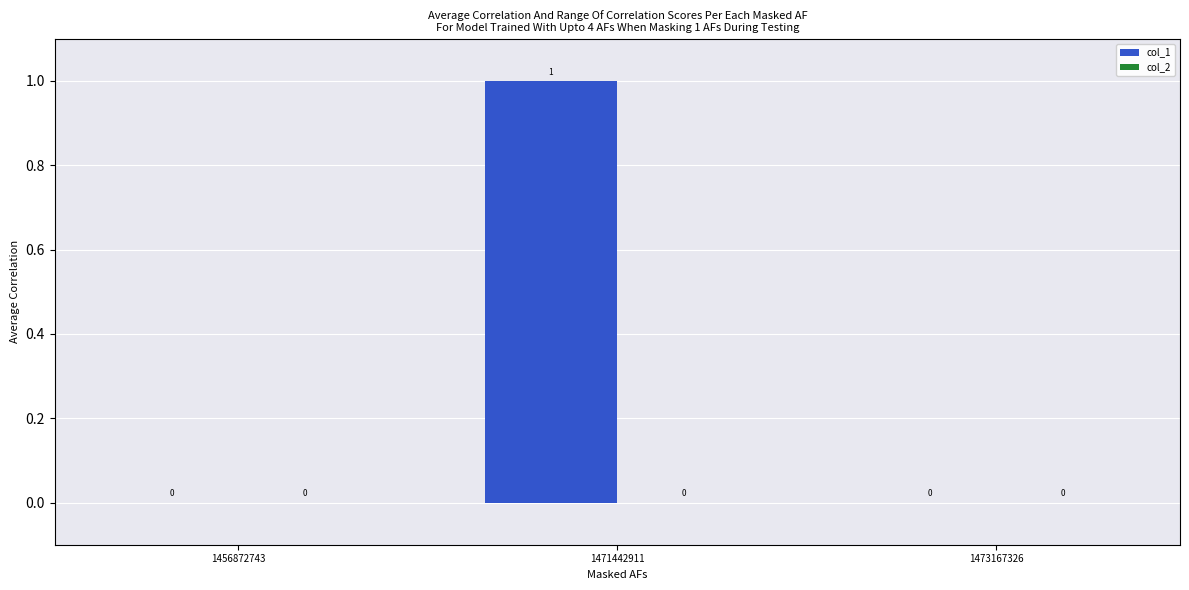

Which has a higher value, 1473167326 or 1471442911?

1471442911